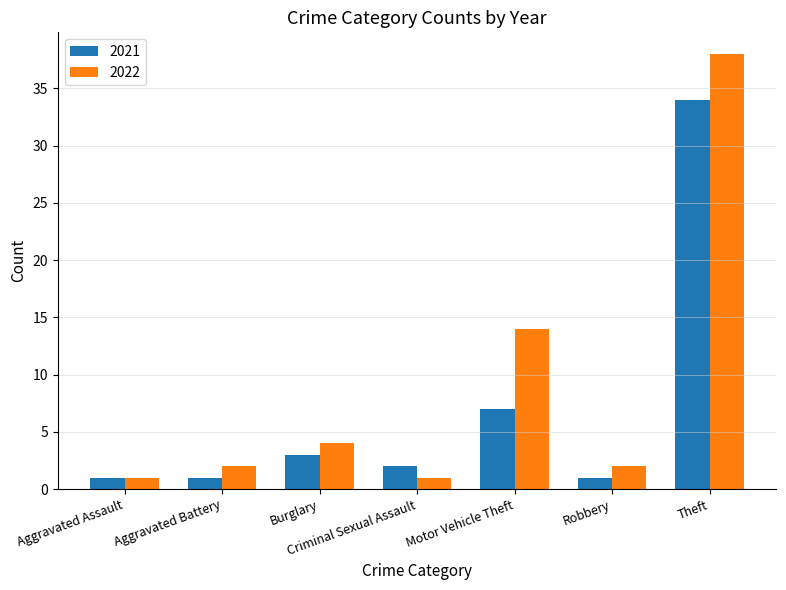

At how many categories does at least one series exceed 17?

1